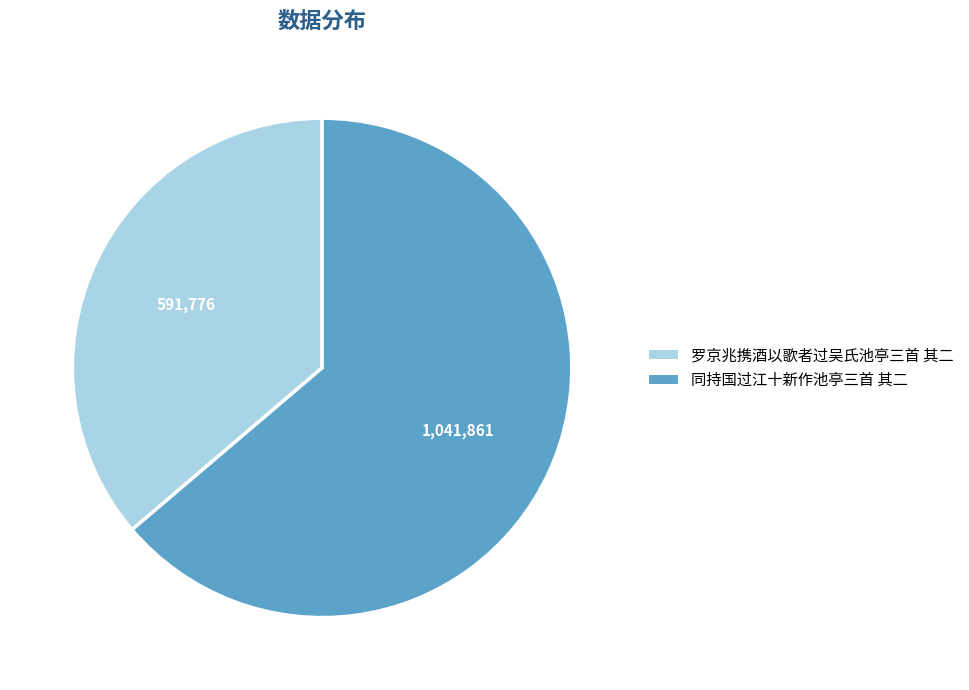

Which slice is the largest?

同持国过江十新作池亭三首 其二